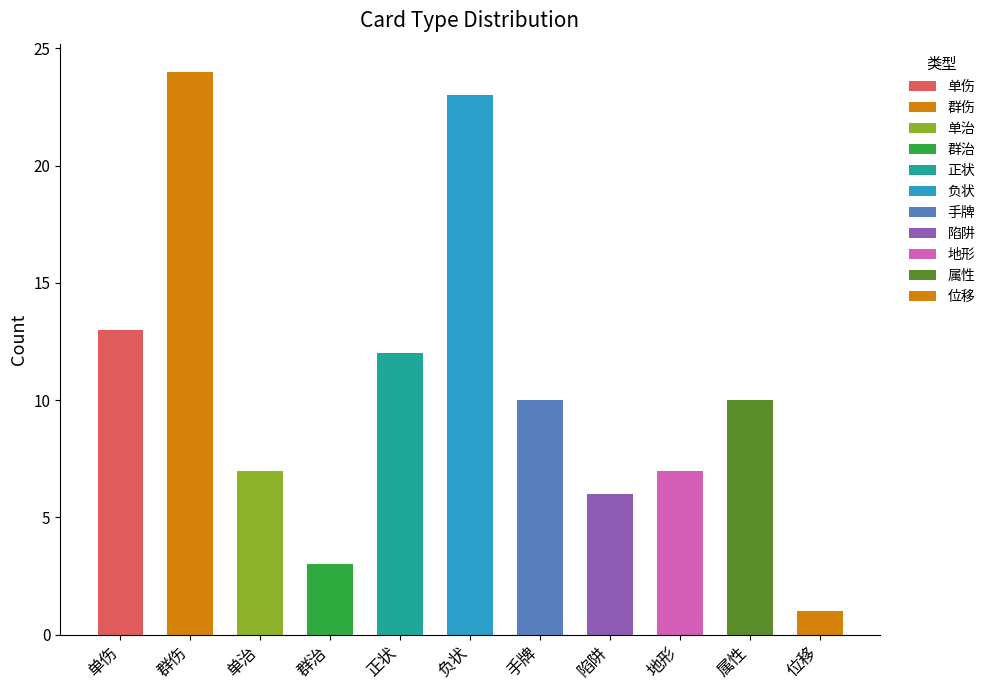

What is the difference between the values at 群治 and 负状?

20